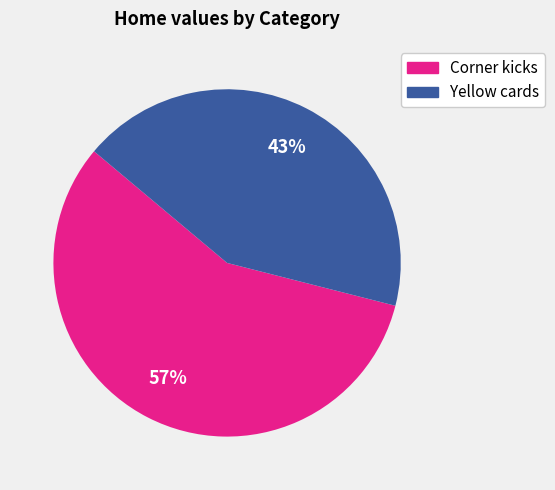

What percentage is the Yellow cards slice, to the nearest percent?

43%